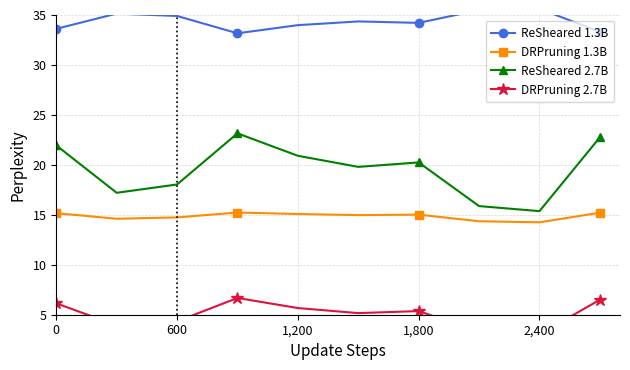

How many lines are shown in the chart?

4